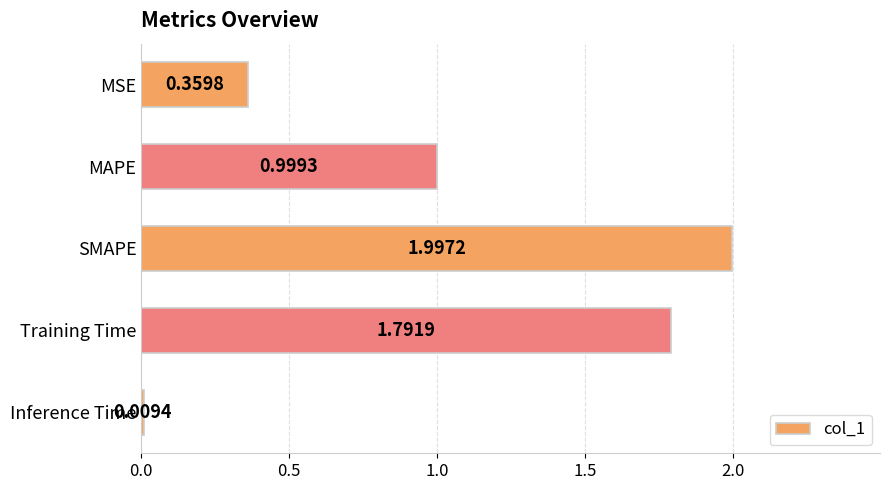

List the labels in order of value, smallest first.

Inference Time, MSE, MAPE, Training Time, SMAPE